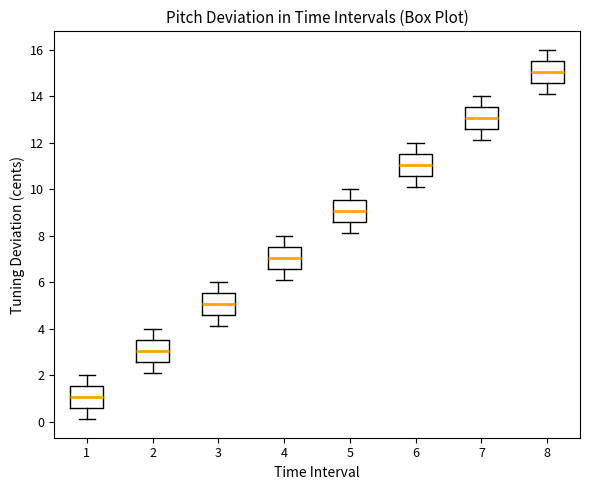

Where does the upper whisker of the box at x = 7 end on the y-axis? The values are not printed on the chart, so give them approximately, as read against the axis.

14.0